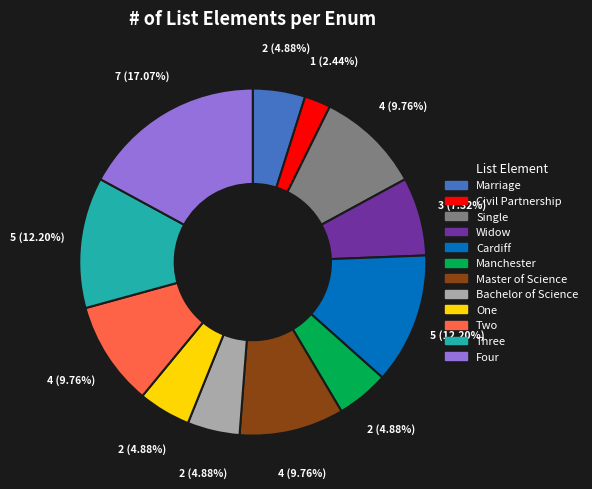

To the nearest percent, what percentage of the pie is Manchester?

5%